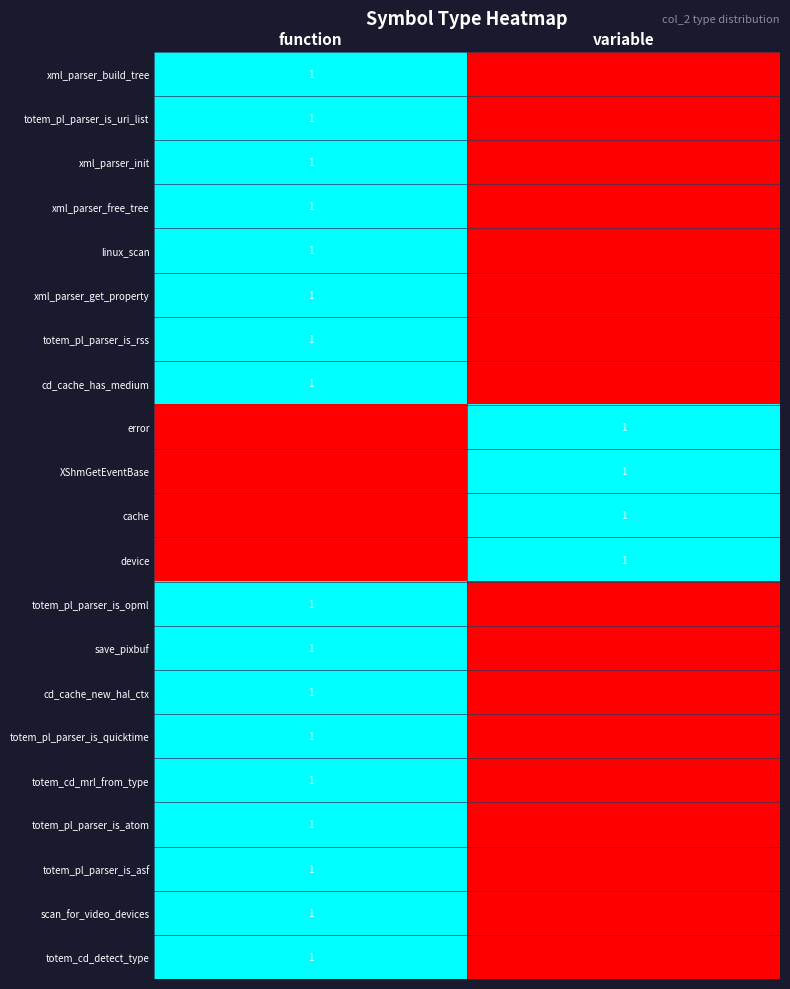

The totem_pl_parser_is_atom series shows 1 at function. True or false?

True